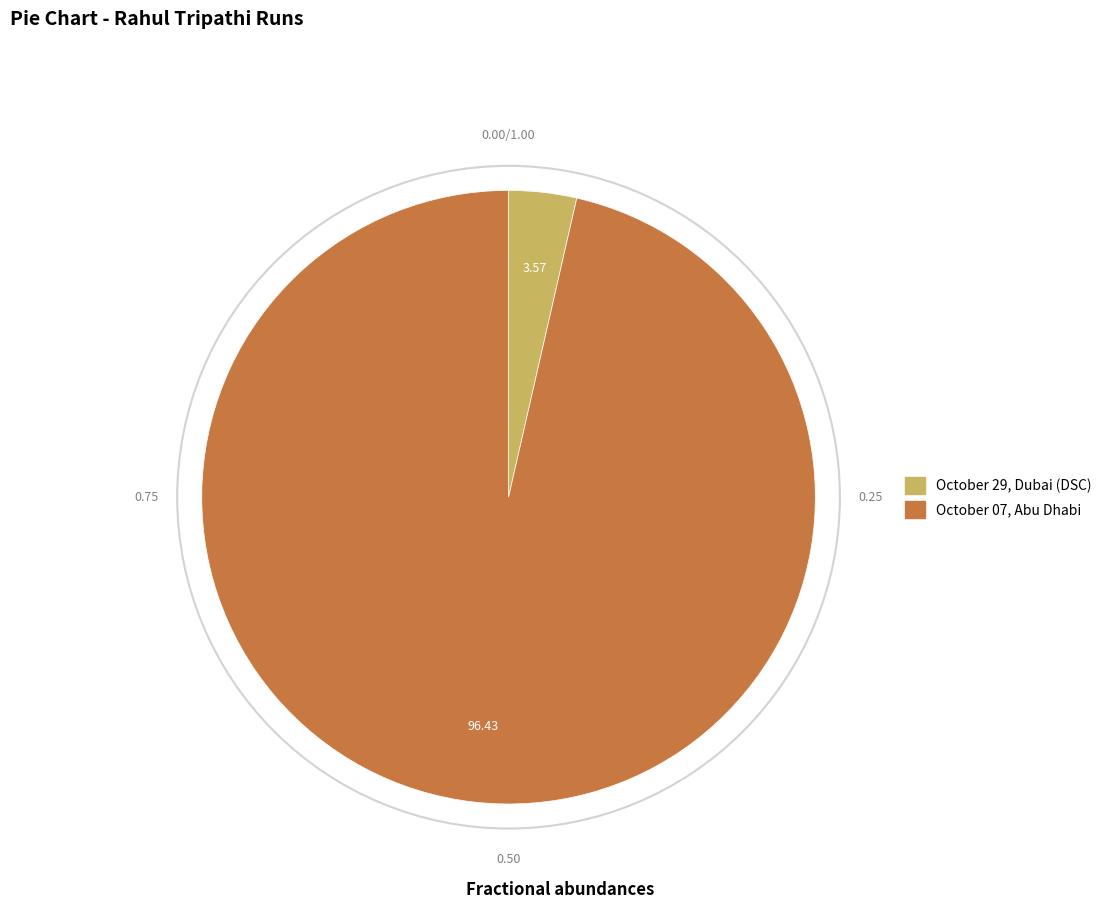

The October 07, Abu Dhabi slice represents 96% of the pie. True or false?

True